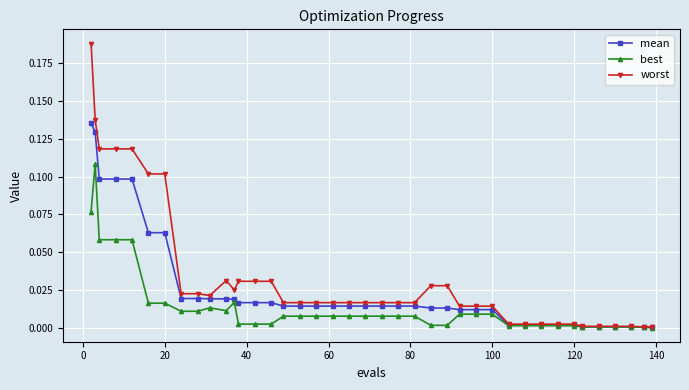

Rank the series by their maximum value, from highest to lowest.

worst, mean, best